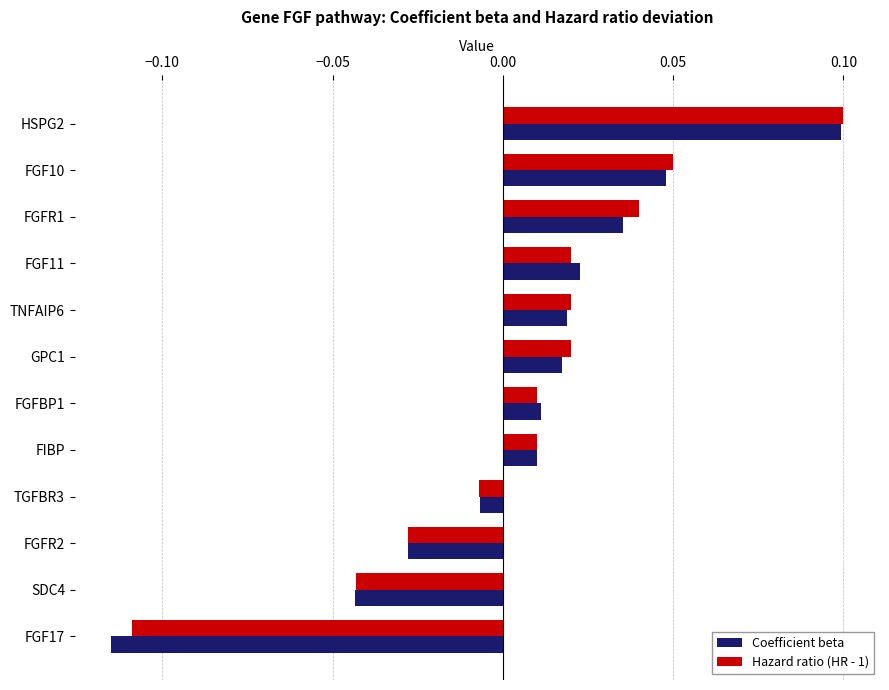

At which category is the sum across all series the highest?

HSPG2